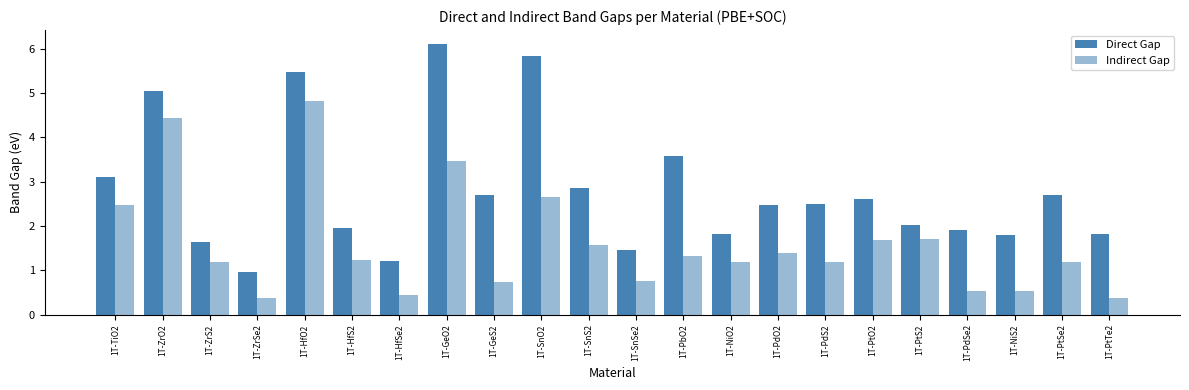

Reading right to left, transcribe all the data shown in this chart.

Direct Gap: 1.8	2.7	1.8	1.9	2.0	2.6	2.5	2.5	1.8	3.6	1.5	2.9	5.8	2.7	6.1	1.2	1.9	5.5	1.0	1.6	5.0	3.1
Indirect Gap: 0.4	1.2	0.5	0.5	1.7	1.7	1.2	1.4	1.2	1.3	0.8	1.6	2.6	0.7	3.5	0.4	1.2	4.8	0.4	1.2	4.4	2.5